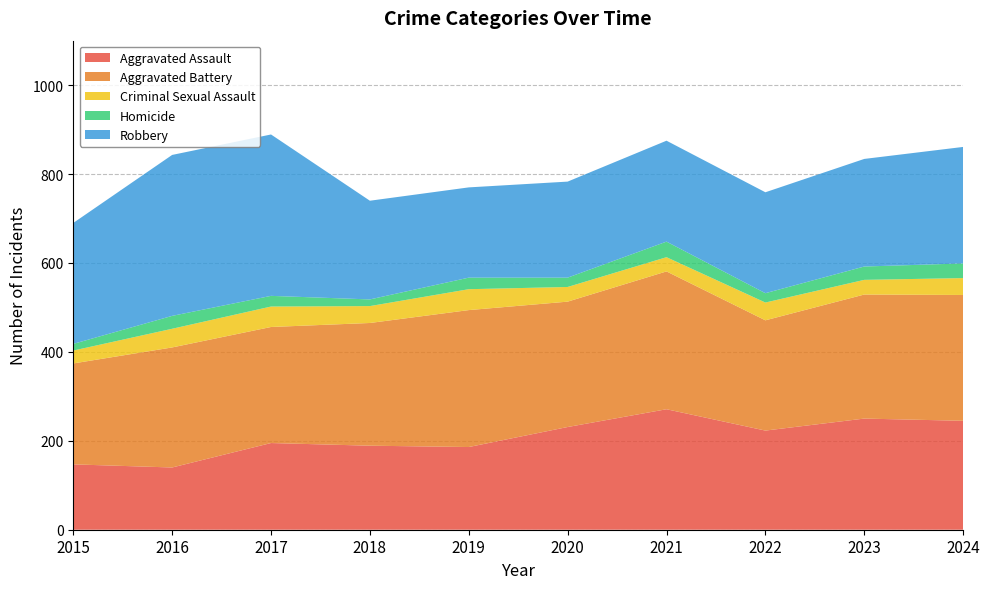

Reading left to right, extract all data points from this chart.

Aggravated Assault: 2015=147	2016=140	2017=195	2018=189	2019=186	2020=231	2021=271	2022=223	2023=250	2024=245
Aggravated Battery: 2015=227	2016=270	2017=261	2018=276	2019=308	2020=282	2021=310	2022=248	2023=279	2024=283
Criminal Sexual Assault: 2015=29	2016=42	2017=46	2018=38	2019=47	2020=33	2021=32	2022=40	2023=33	2024=38
Homicide: 2015=15	2016=29	2017=24	2018=15	2019=26	2020=21	2021=35	2022=21	2023=30	2024=33
Robbery: 2015=272	2016=362	2017=363	2018=222	2019=203	2020=216	2021=227	2022=227	2023=242	2024=262